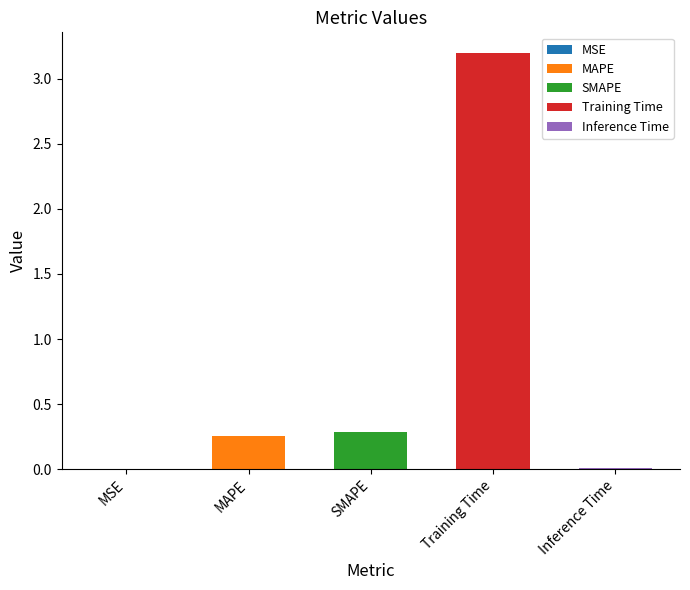

Between MAPE and SMAPE, which is larger?

SMAPE